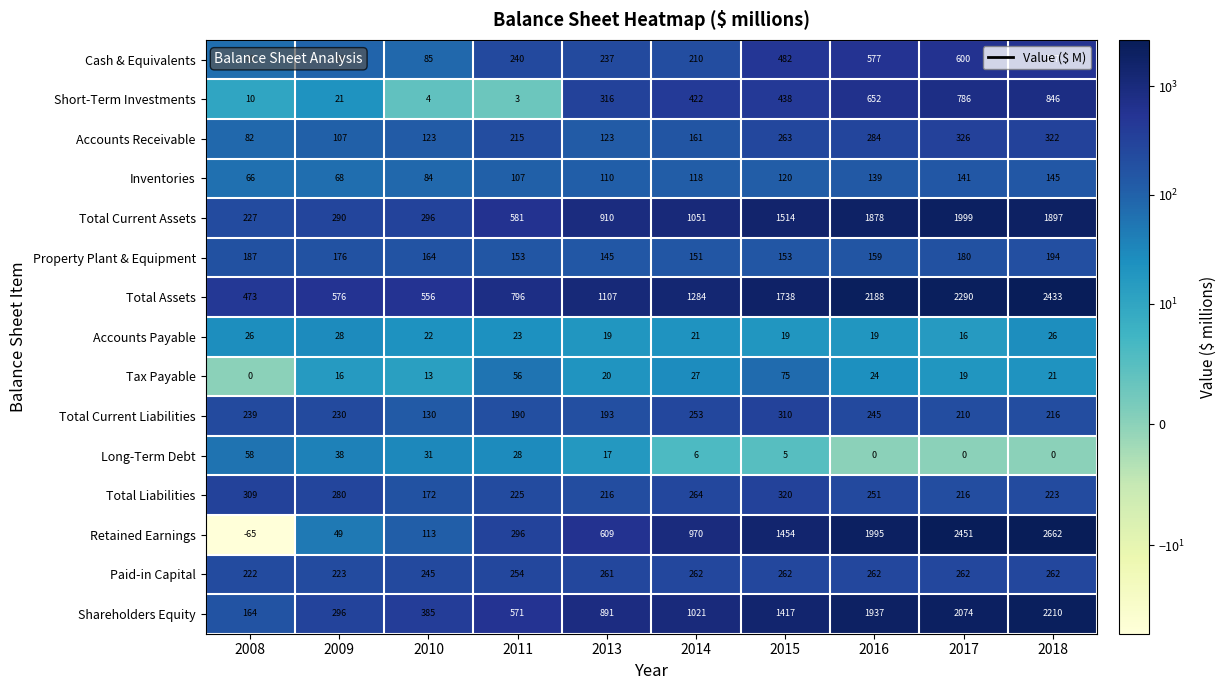

How many values in Retained Earnings are above zero?

9